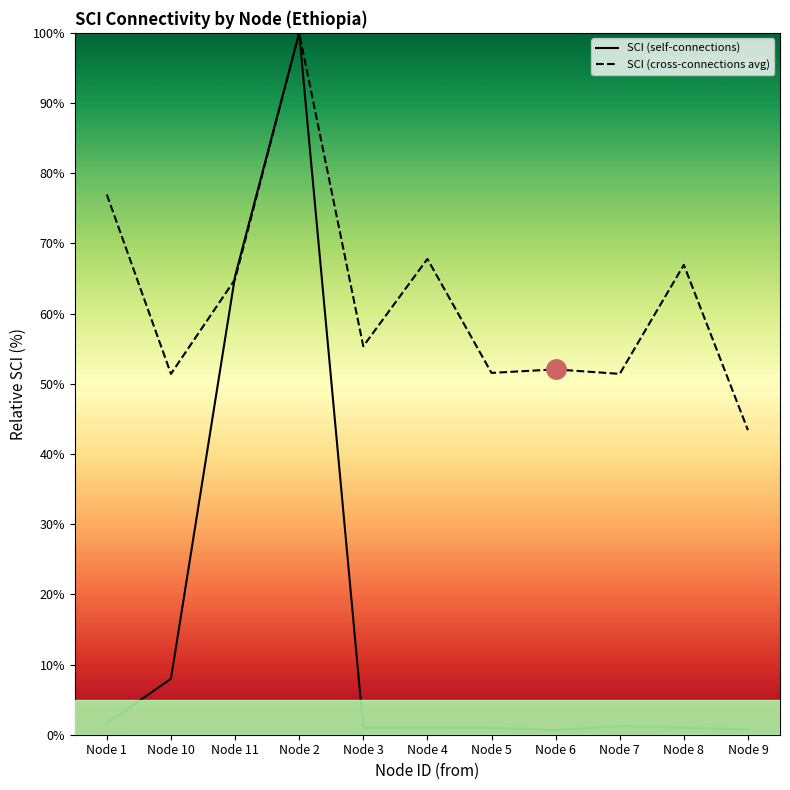

Is this an area chart (filled region under the line)?

No